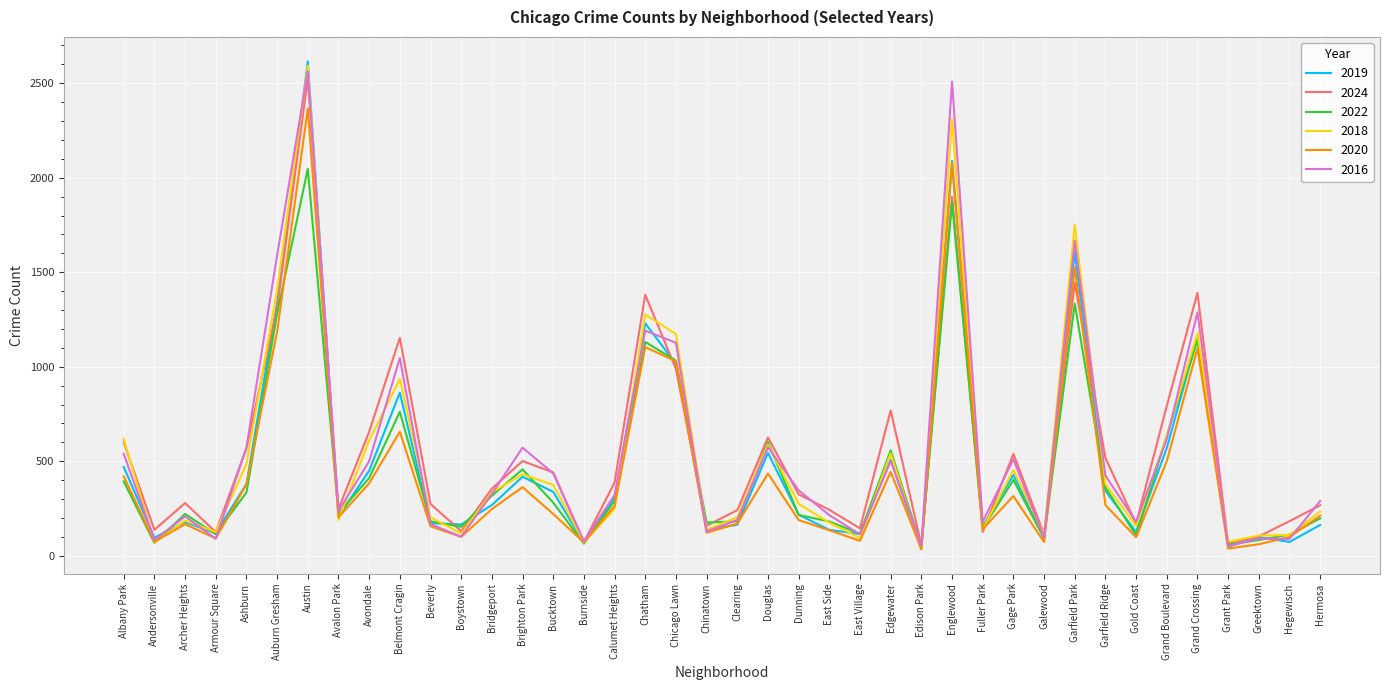

What is the approximate value of 2018 at Belmont Cragin?

935